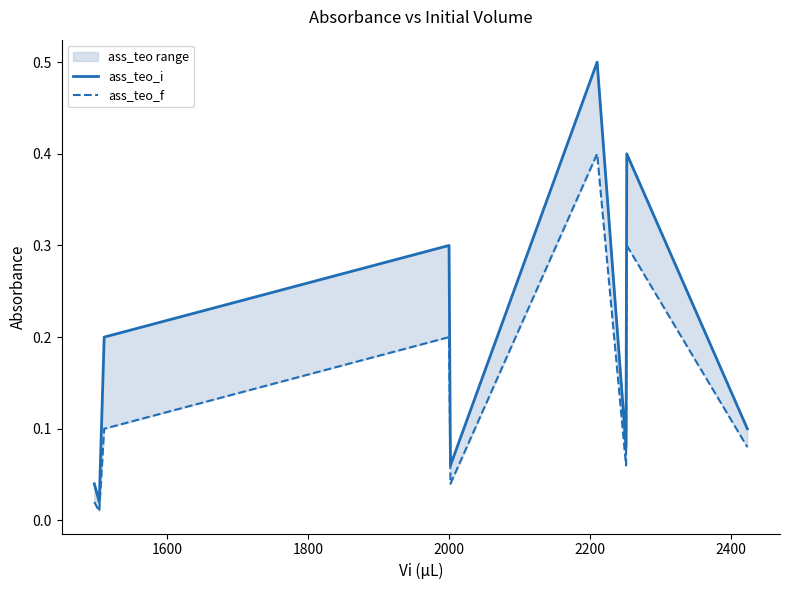

Does the chart display data point markers on the line(s)?

No